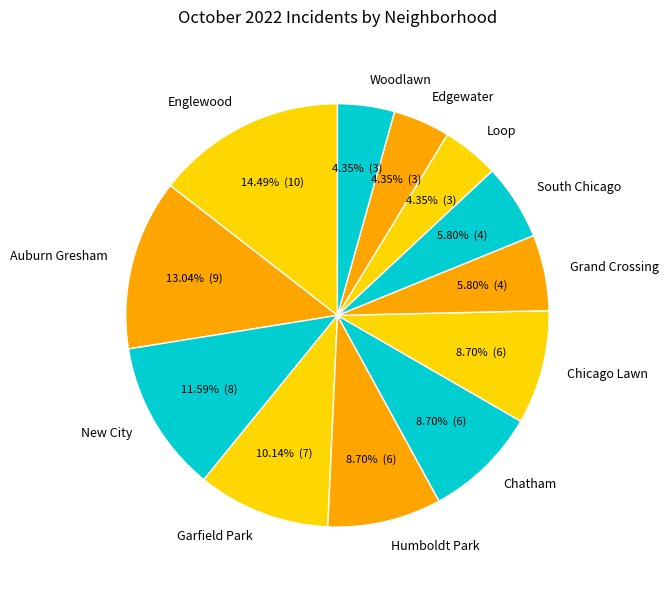

The New City slice represents 12% of the pie. True or false?

True